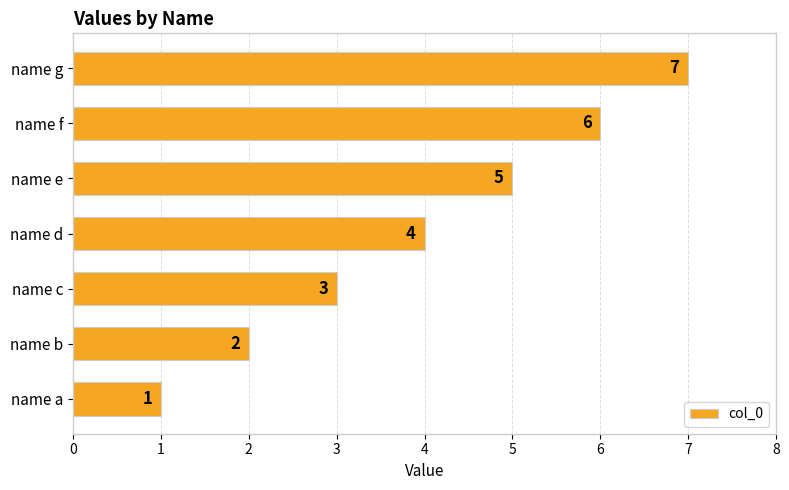

How many bars are there in total?

7